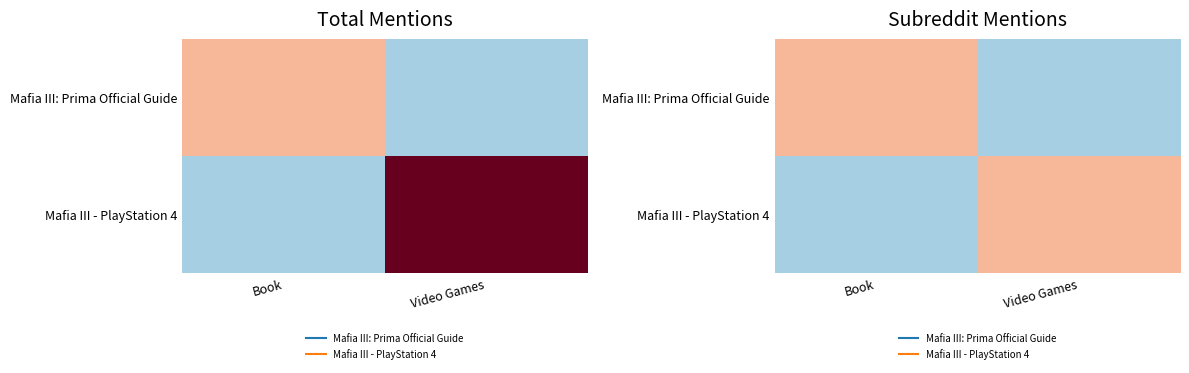

Is it true that Mafia III - PlayStation 4 equals 1 at Video Games?

True